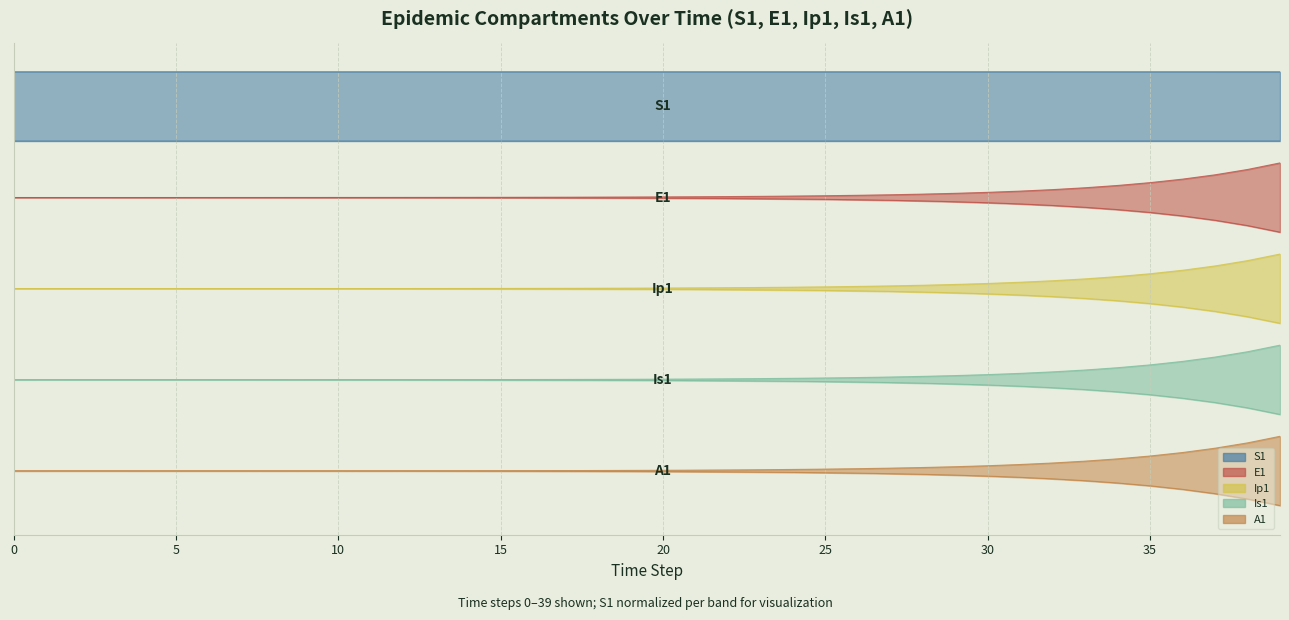

What is the label of the 33rd point from the left?

32